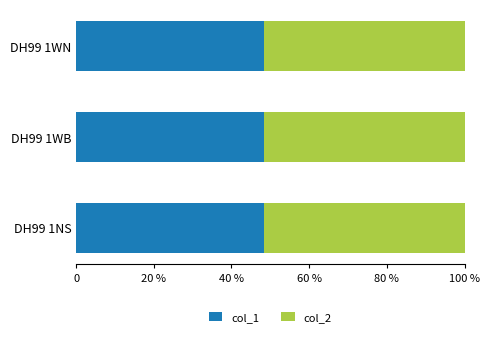

What is the average value of the col_2 series?

51.6